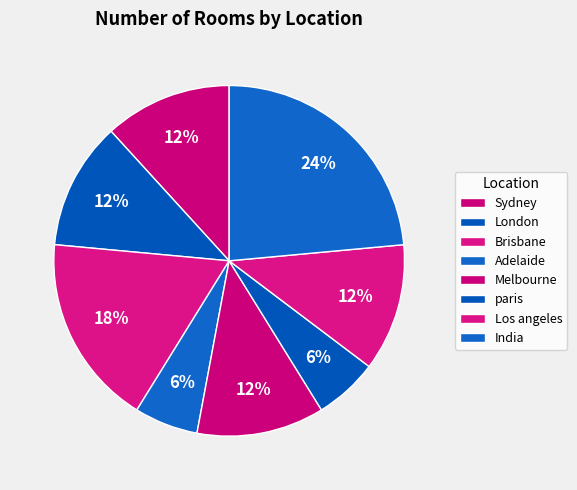

How many segments does this pie chart have?

8